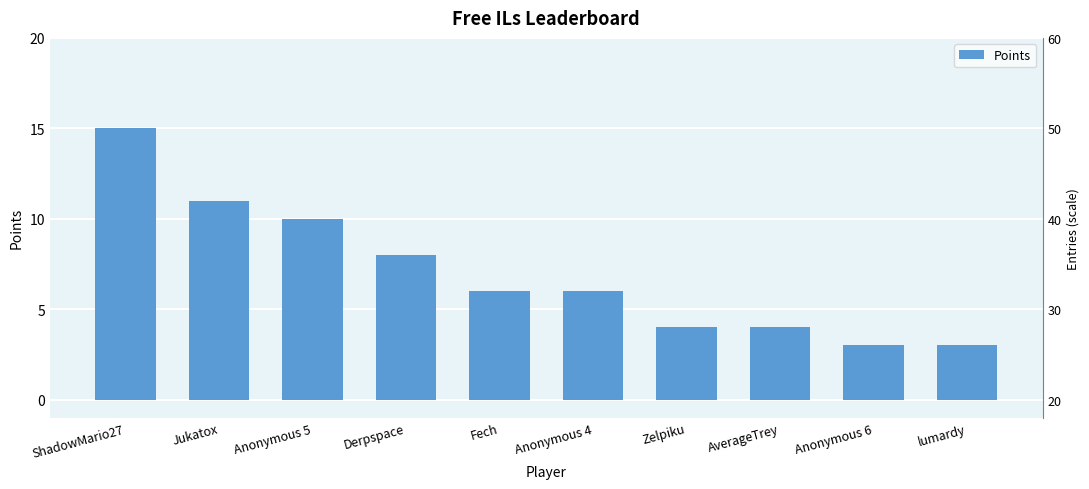

How many values exceed 6?

4